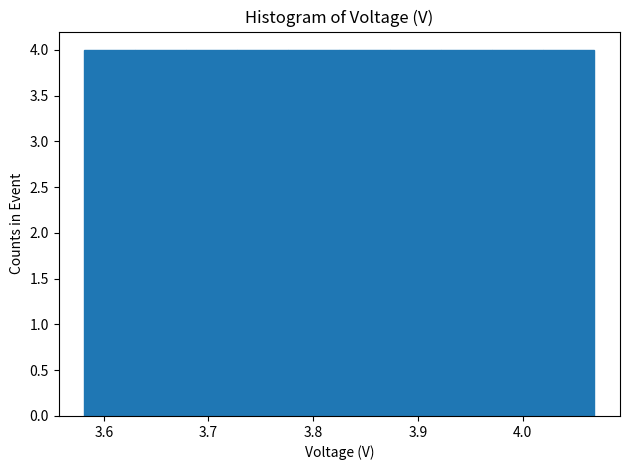

Reading left to right, transcribe this chart: for each bar, give the range it covers on the x-axis and its height. Neither the bar edges nor the heights are printed on the chart, so give them approximately, as read against the axes.

3.58 to 3.63: 4
3.63 to 3.68: 4
3.68 to 3.73: 4
3.73 to 3.78: 4
3.78 to 3.83: 4
3.83 to 3.87: 4
3.87 to 3.92: 4
3.92 to 3.97: 4
3.97 to 4.02: 4
4.02 to 4.07: 4